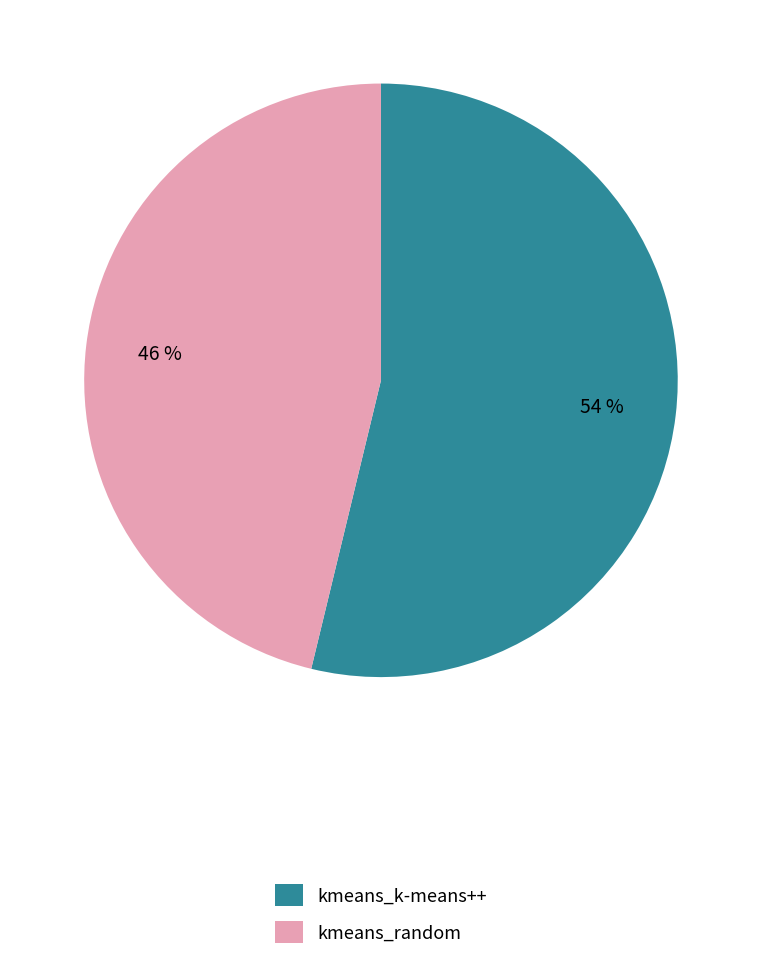

To the nearest percent, what portion does kmeans_k-means++ represent?

54%